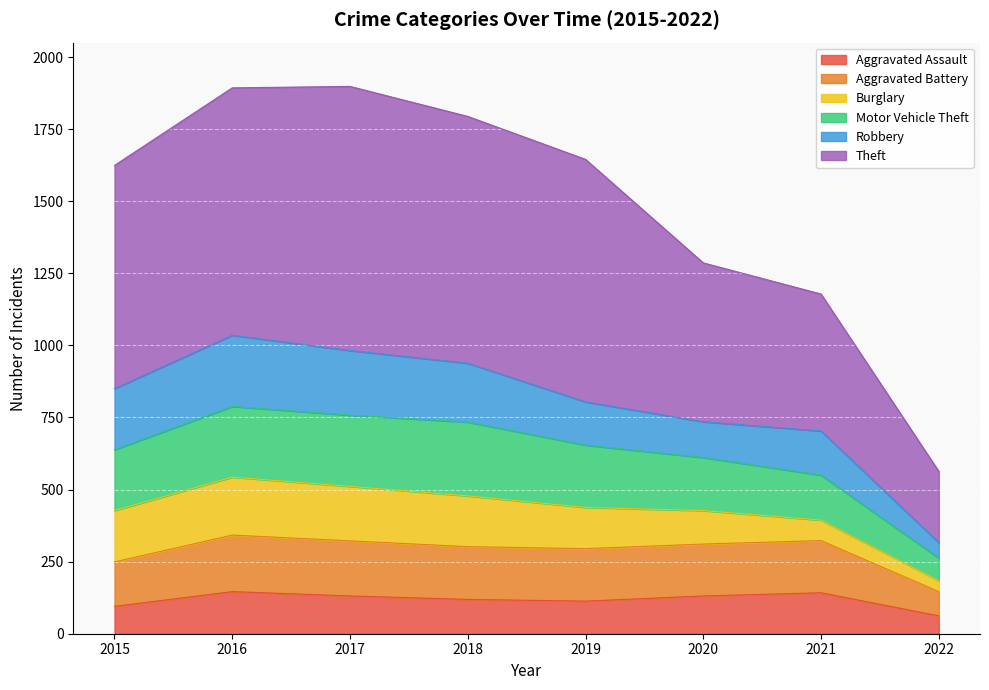

What is the total value across all series at 2020?

1286